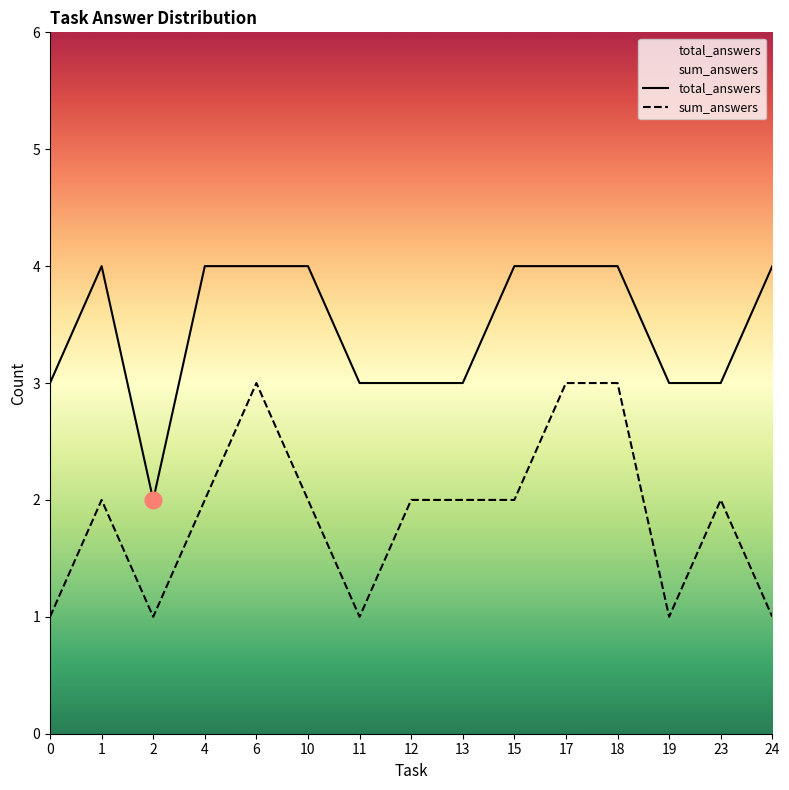

Count the total_answers values in the range 3 to 4.

14